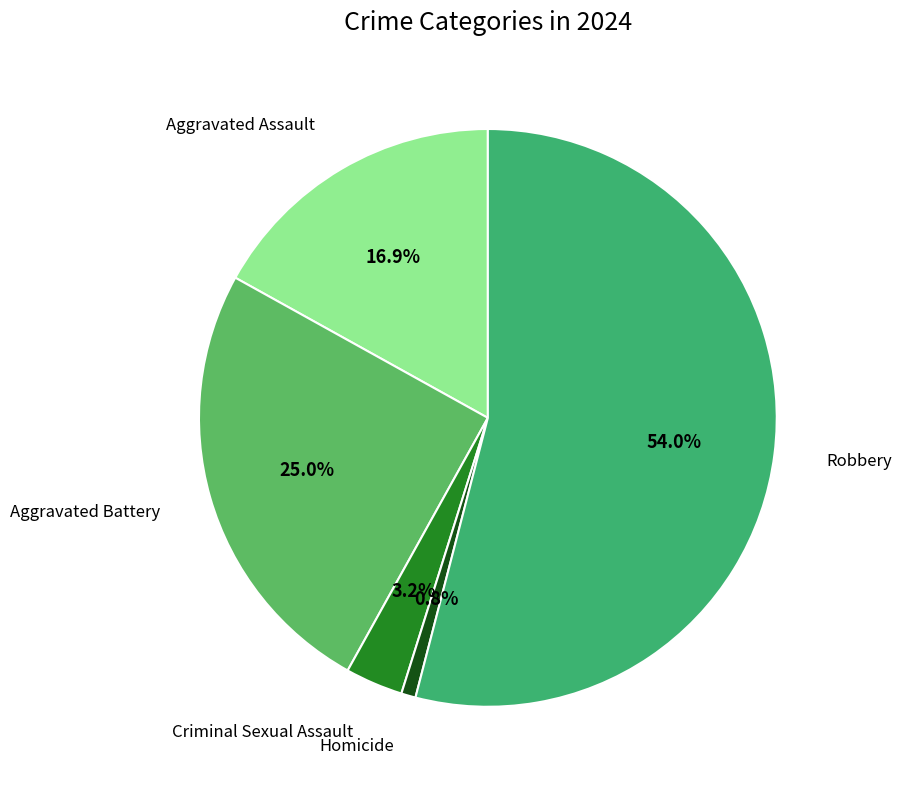

Is there any slice that represents more than half of the pie?

Yes